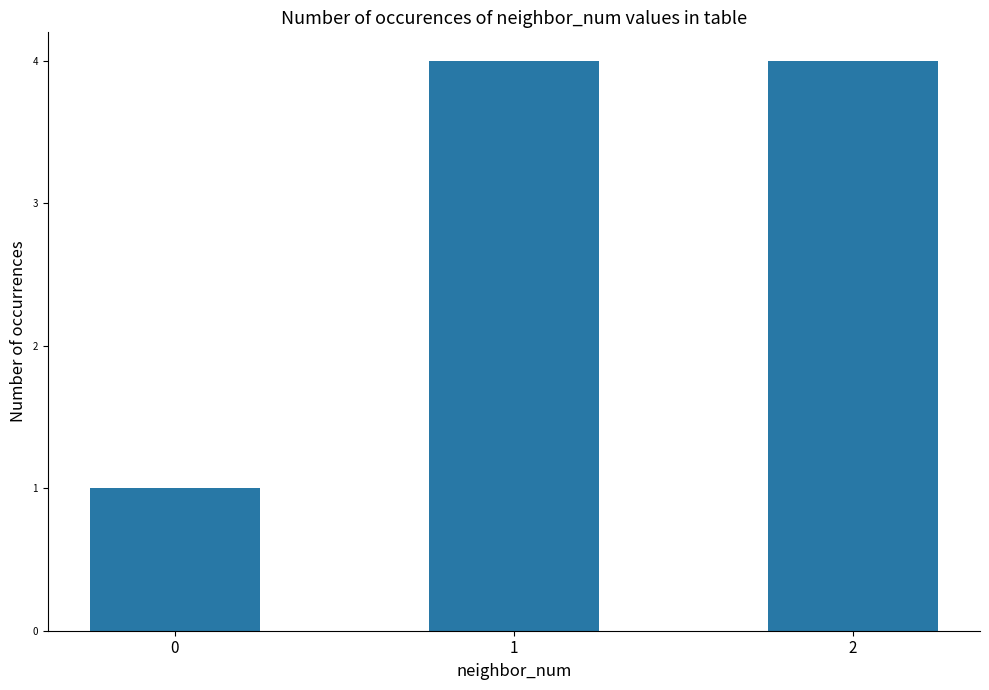

What is the maximum value shown in the chart?

4